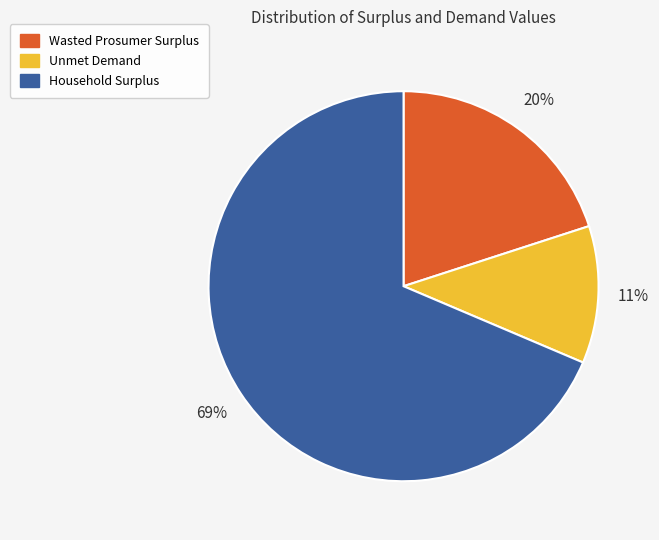

What percentage is the Wasted Prosumer Surplus slice, to the nearest percent?

20%